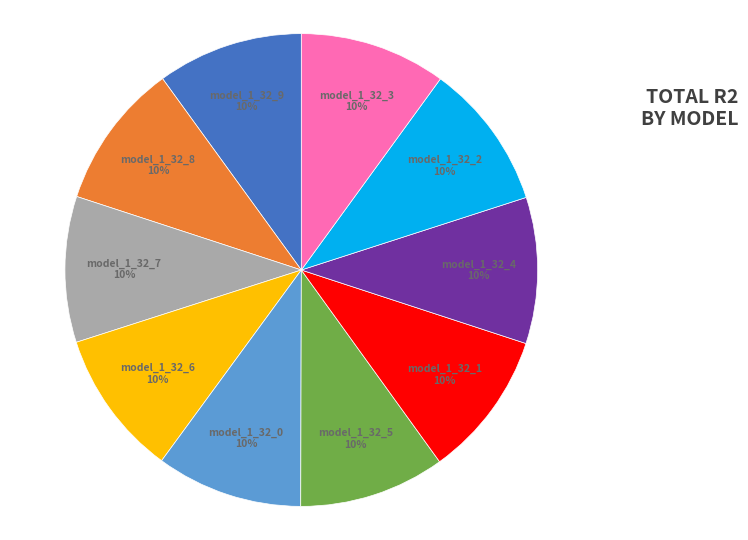

To the nearest percent, what is the average slice percentage?

10%